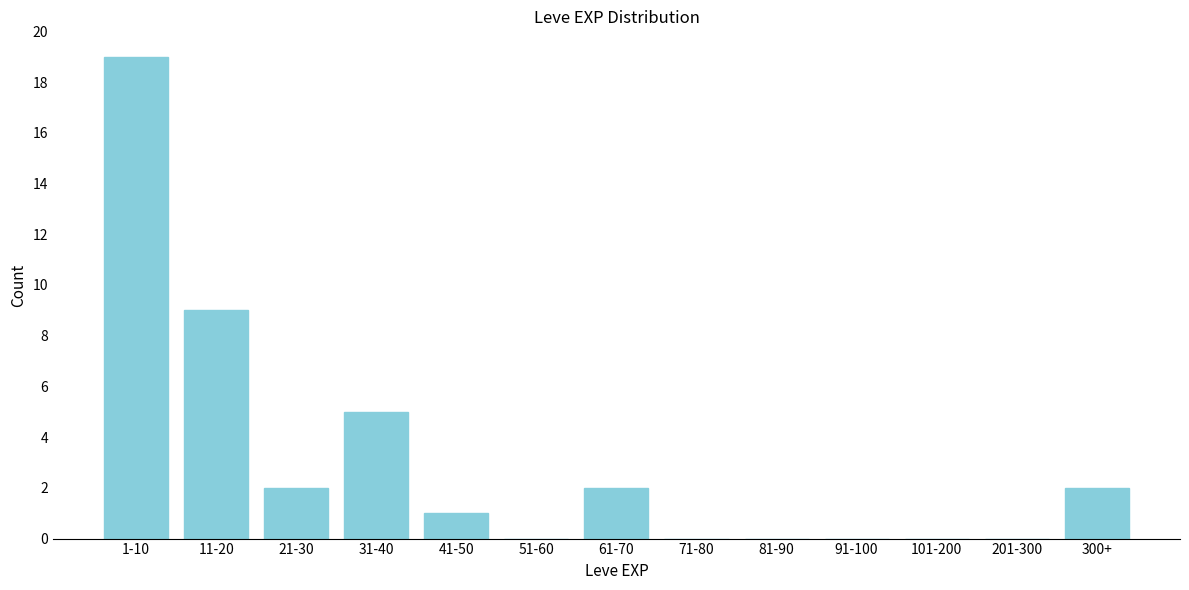

Reading left to right, what are all the values shown in this chart?

1-10=19	11-20=9	21-30=2	31-40=5	41-50=1	51-60=0	61-70=2	71-80=0	81-90=0	91-100=0	101-200=0	201-300=0	300+=2